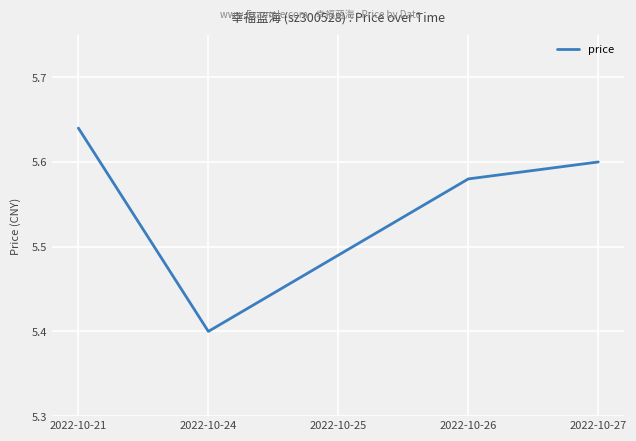

Rank the categories by value from highest to lowest.

2022-10-21, 2022-10-27, 2022-10-26, 2022-10-25, 2022-10-24